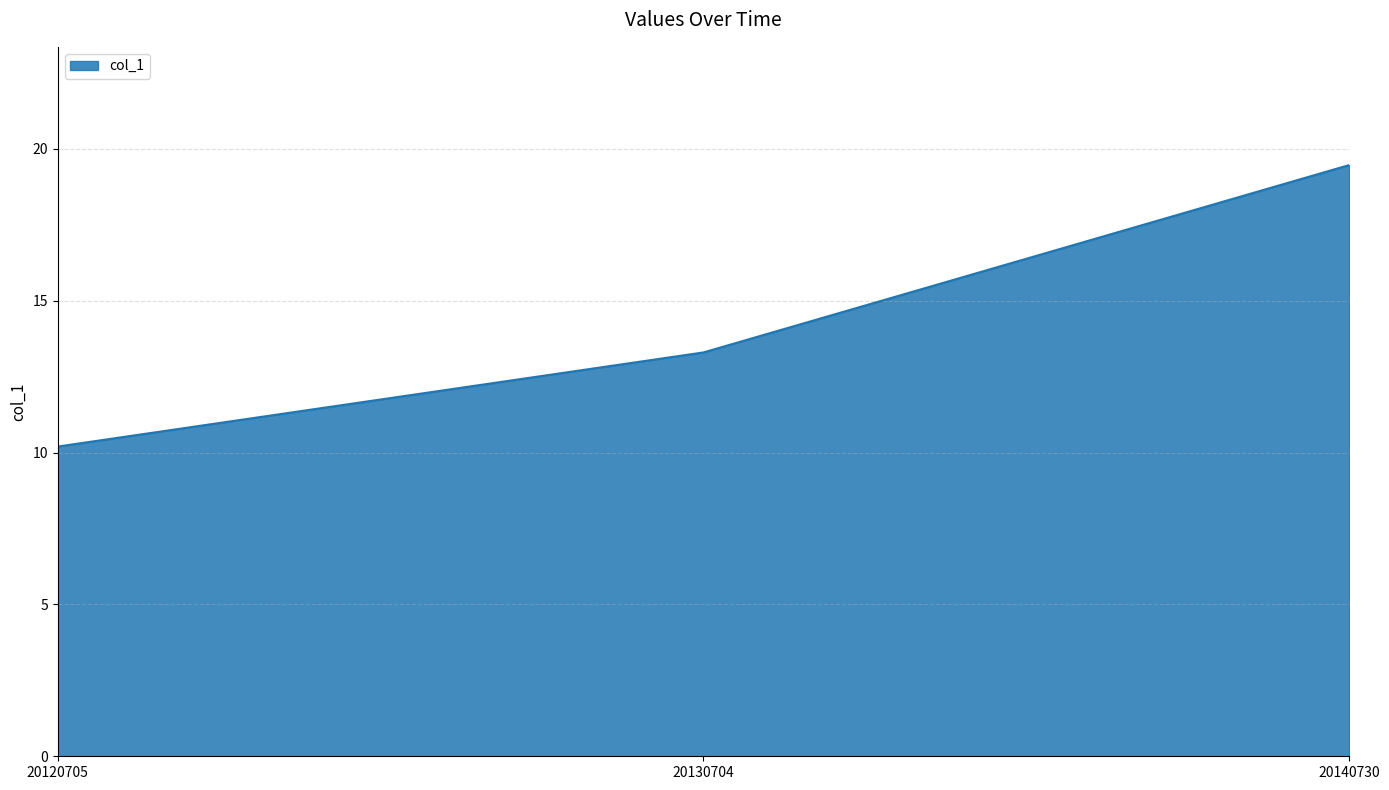

Reading right to left, what are all the values shown in this chart?

19.5	13.3	10.2